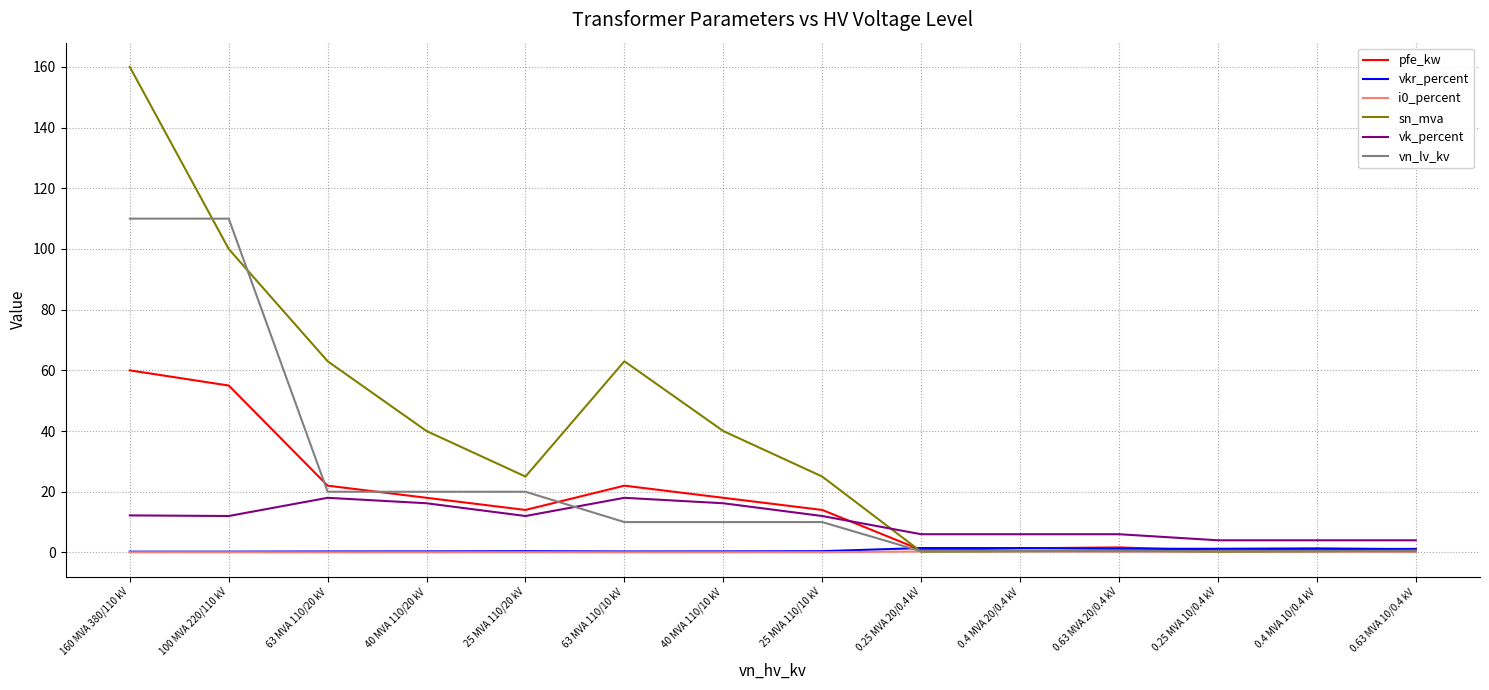

Which series has the largest range (max minus min)?

sn_mva